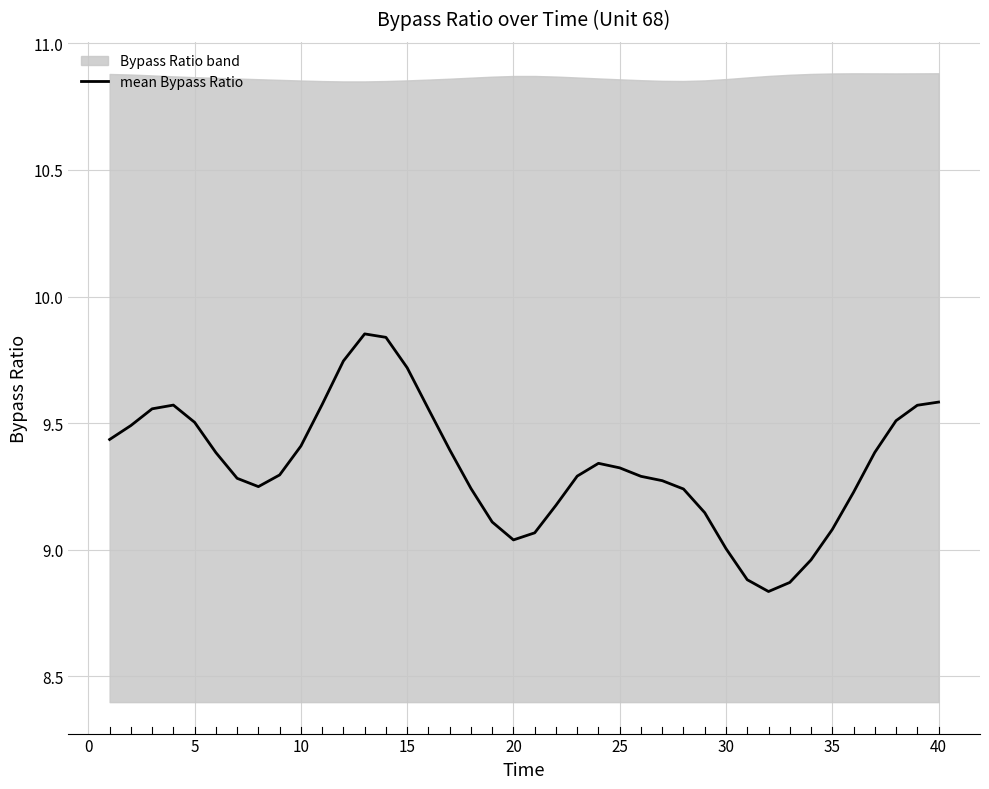

The chart shows a value of 16.3 at −5. True or false?

False